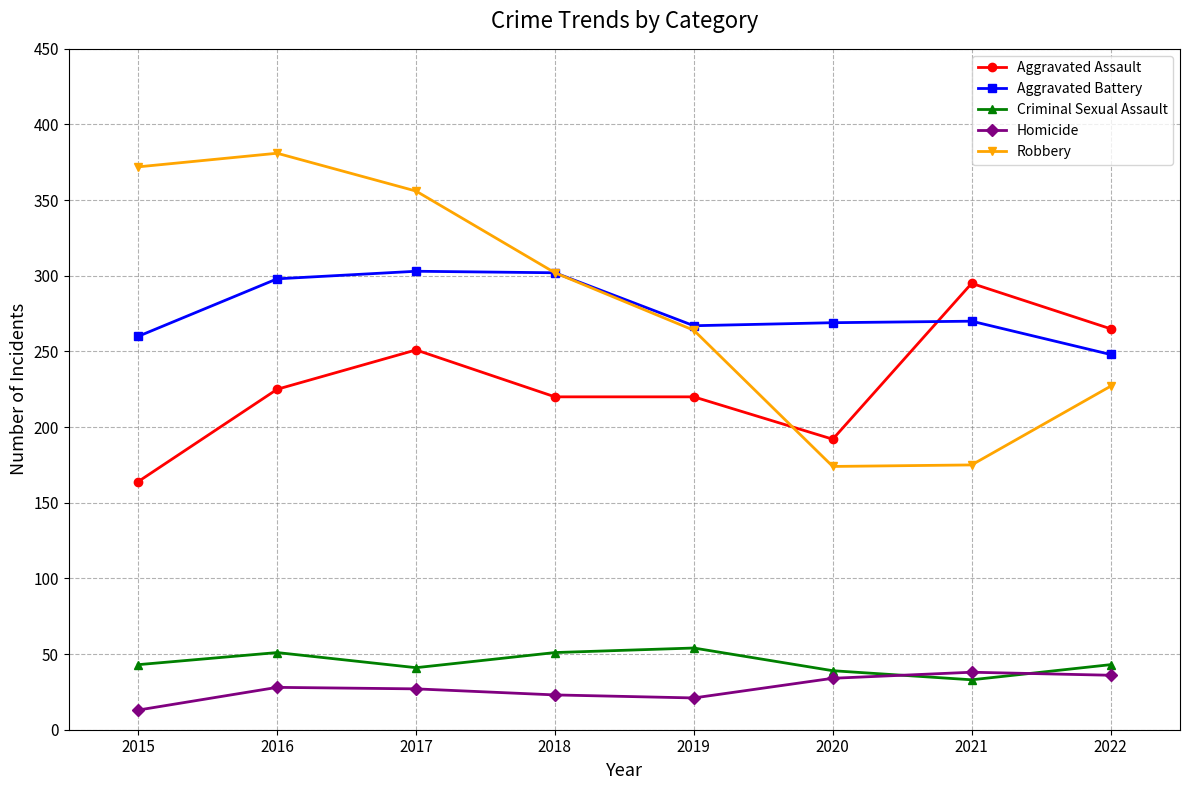

Rank the series at 2016 from highest to lowest value.

Robbery, Aggravated Battery, Aggravated Assault, Criminal Sexual Assault, Homicide